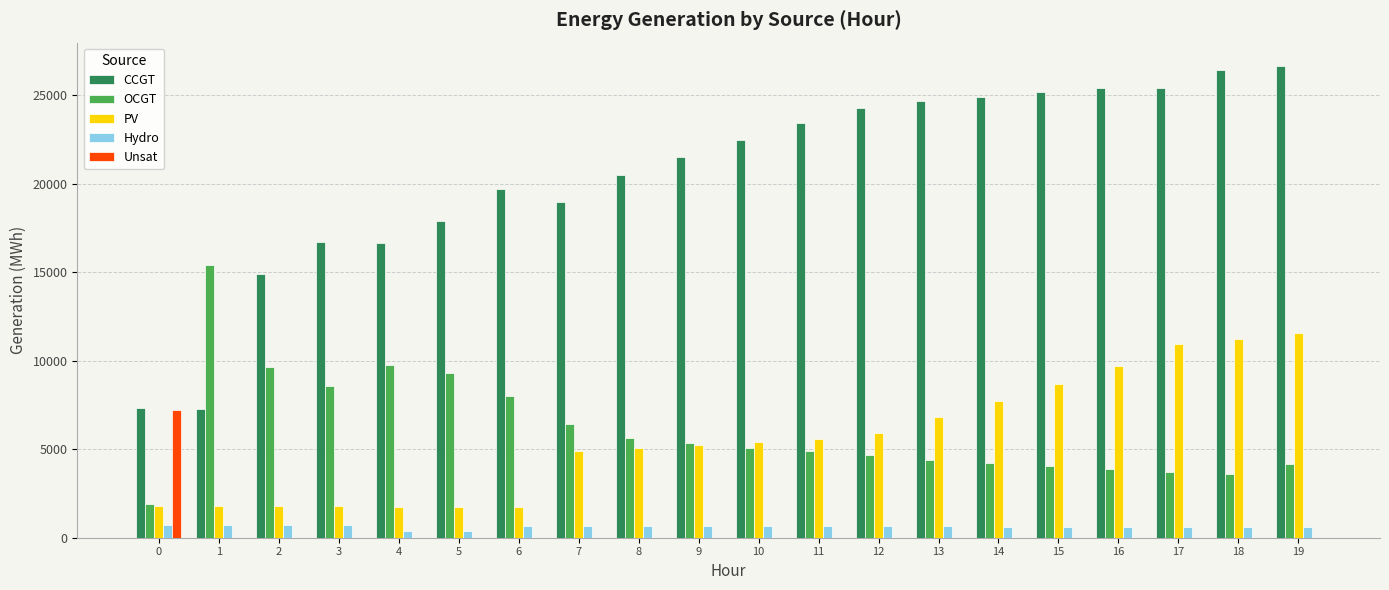

Is the value of Hydro at 16 greater than the value of PV at 10?

No